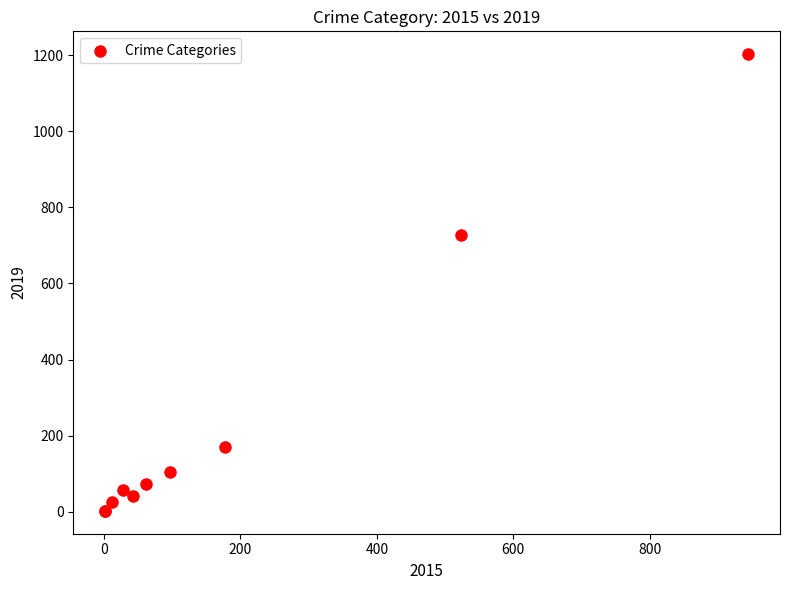

What Y value in the scatter plot is closest to 602?

727